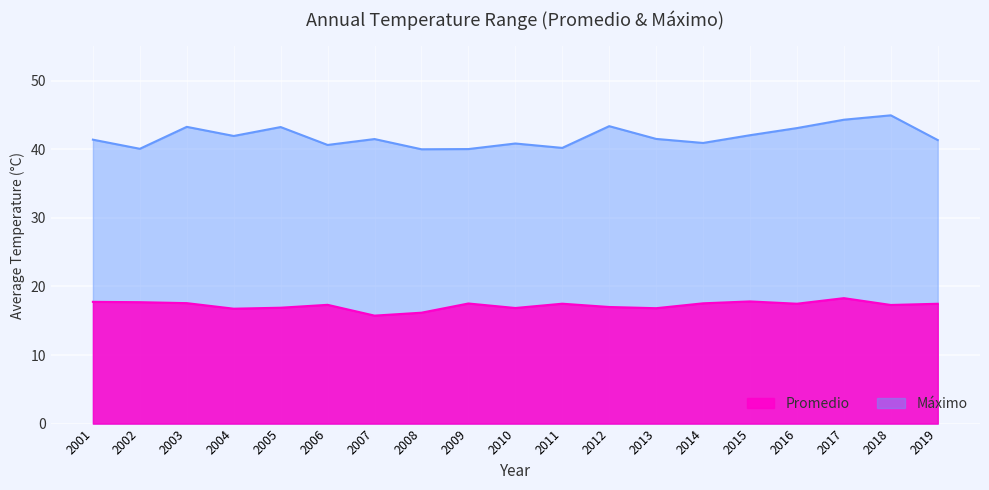

What is the difference between the highest and lowest values at 2016?

25.6